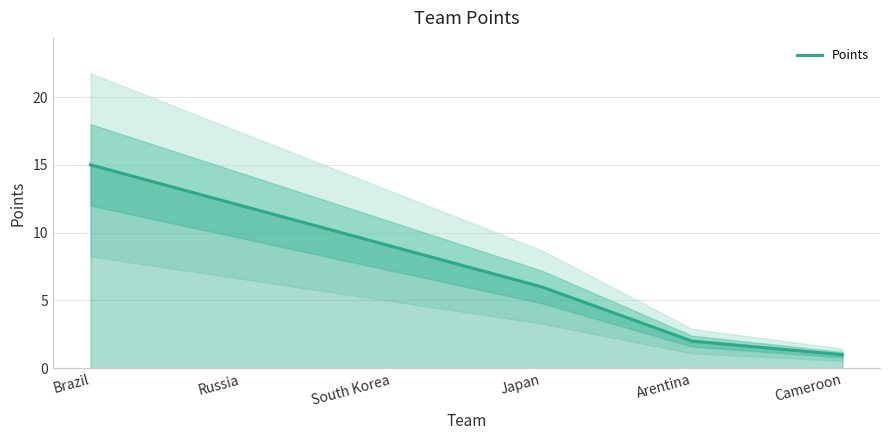

How many lines are shown in the chart?

1